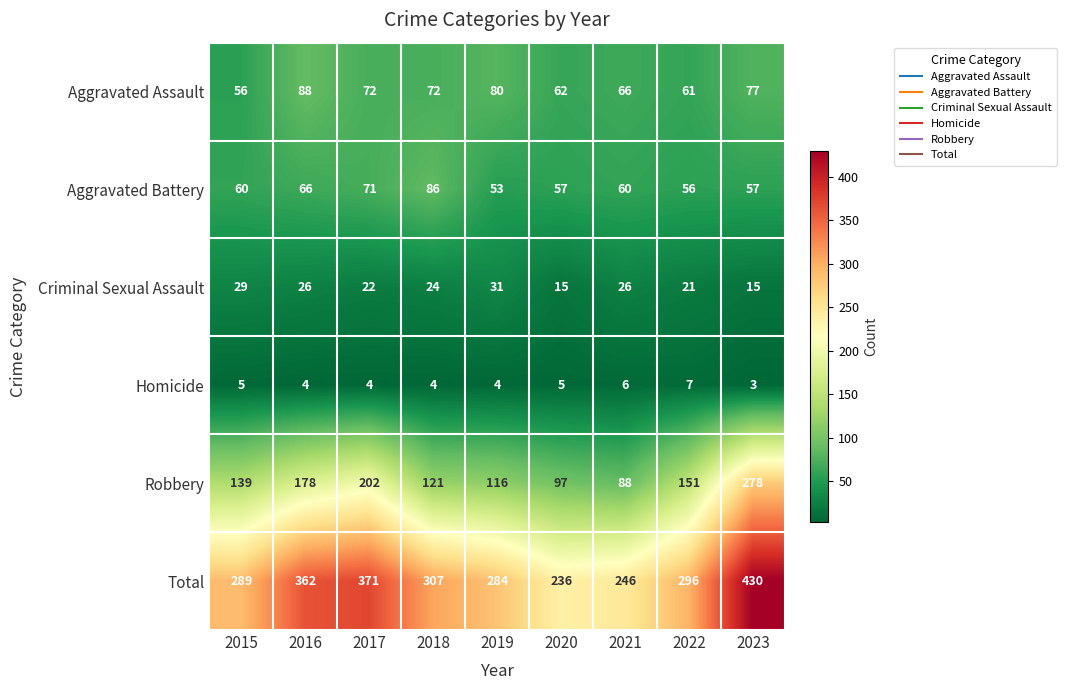

The Total series shows 81 at 2022. True or false?

False